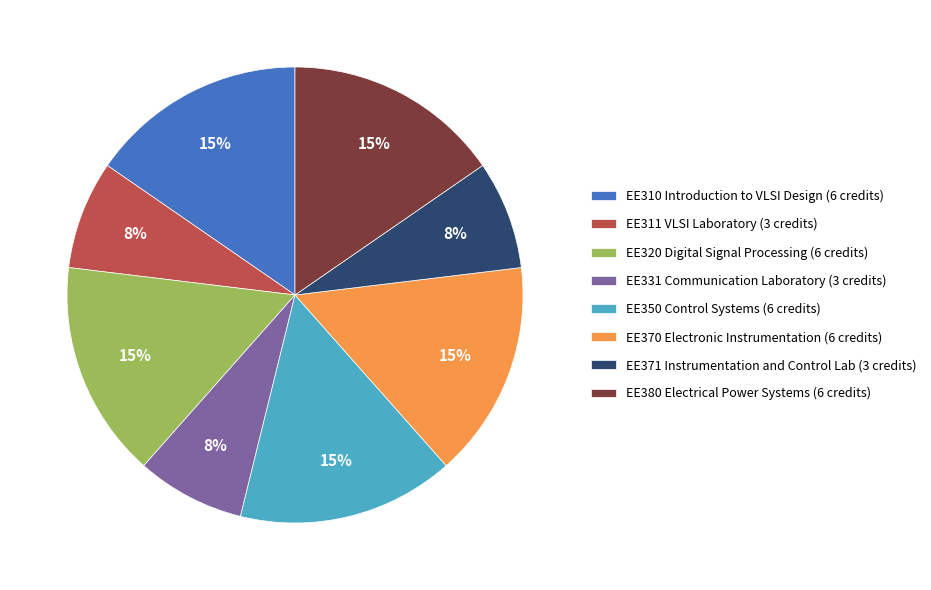

To the nearest percent, what is the combined percentage of EE311 VLSI Laboratory and EE320 Digital Signal Processing?

23%